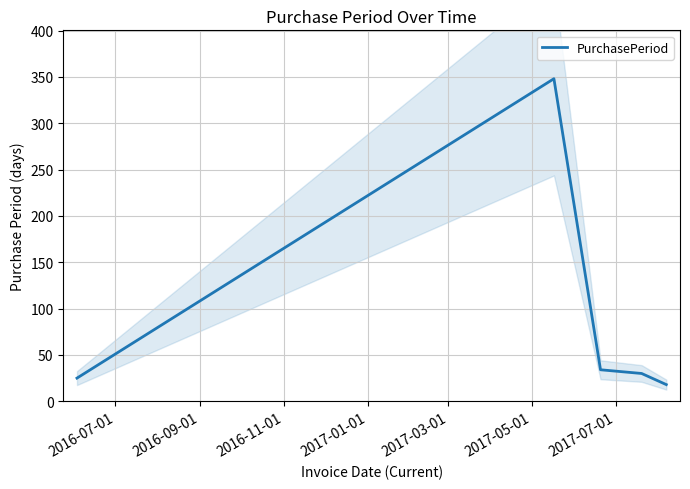

Does the chart display data point markers on the line(s)?

No